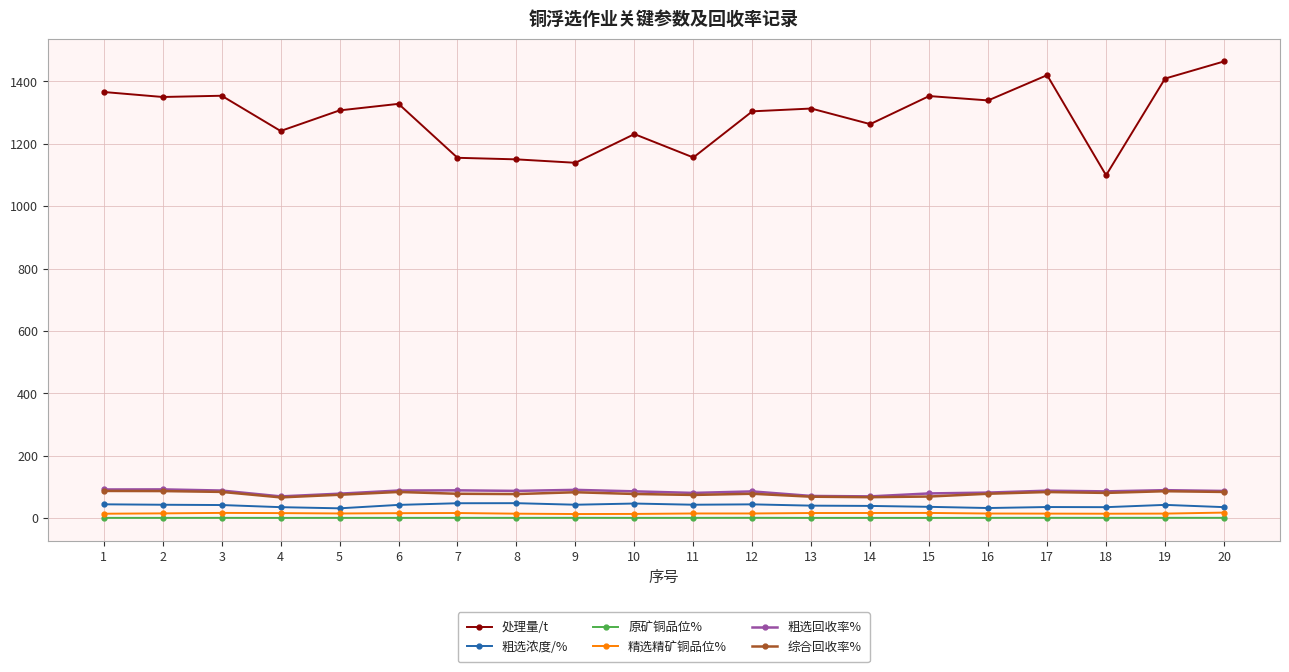

True or false: 综合回收率% has more than 2 points higher than both neighbors.

True